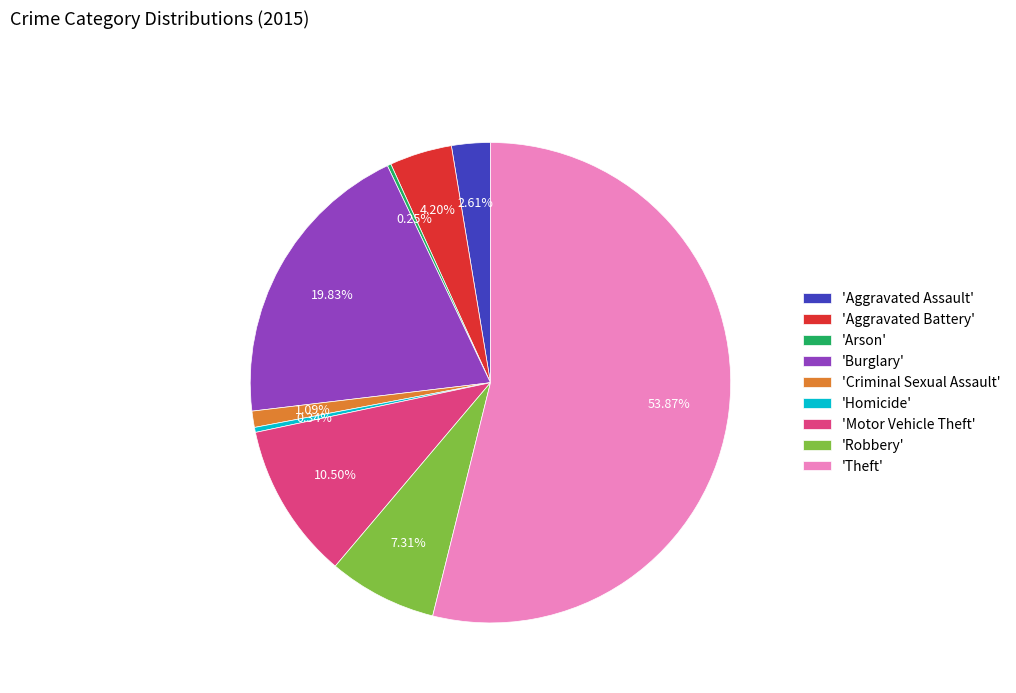

Which category has the biggest portion of the pie?

'Theft'